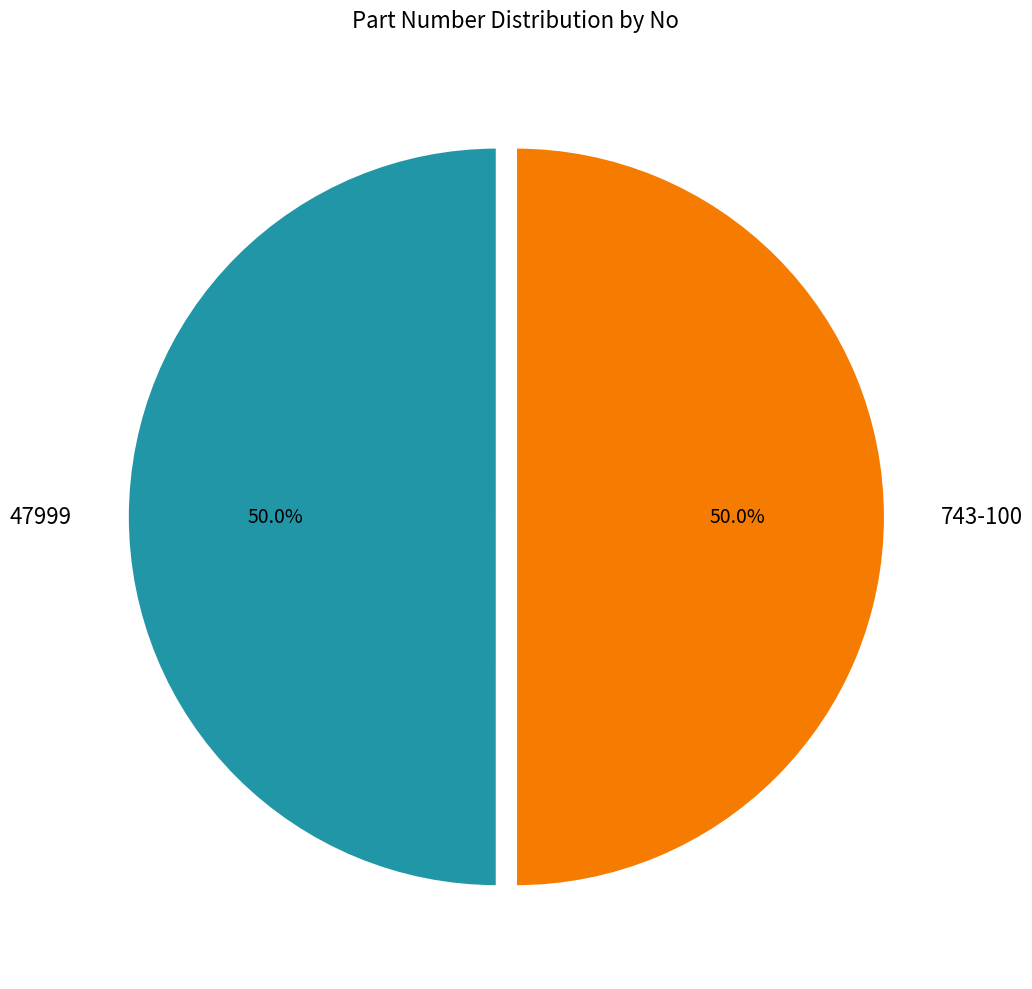

What percentage do 47999 and 743-100 together represent?

100.0%